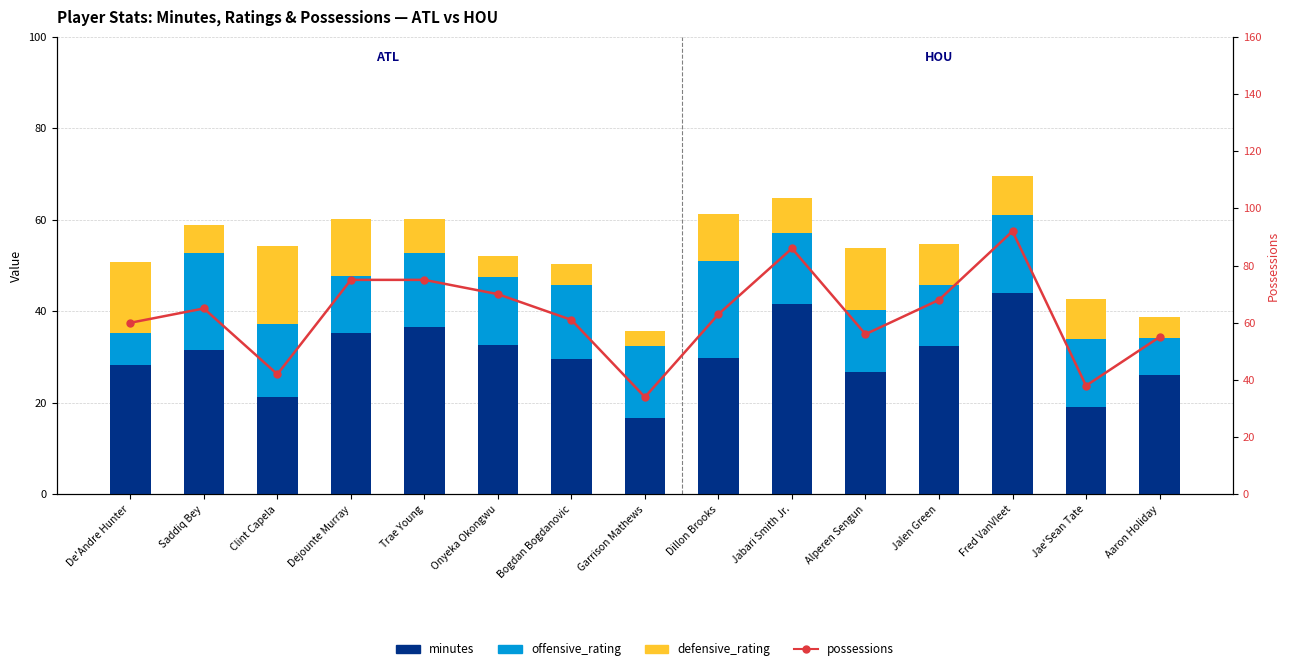

The value of offensive_rating at Fred VanVleet is 16.9. True or false?

True